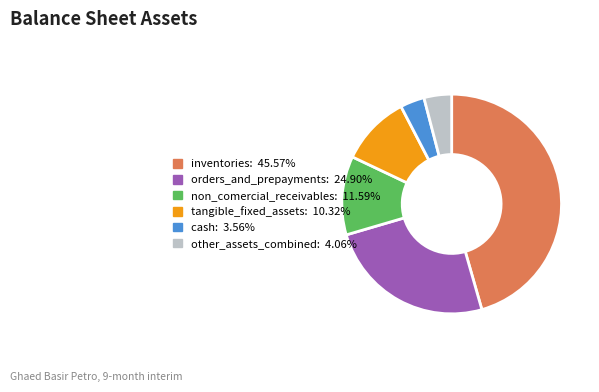

Combined, do inventories: 45.57% and other_assets_combined: 4.06% account for over 50%?

No